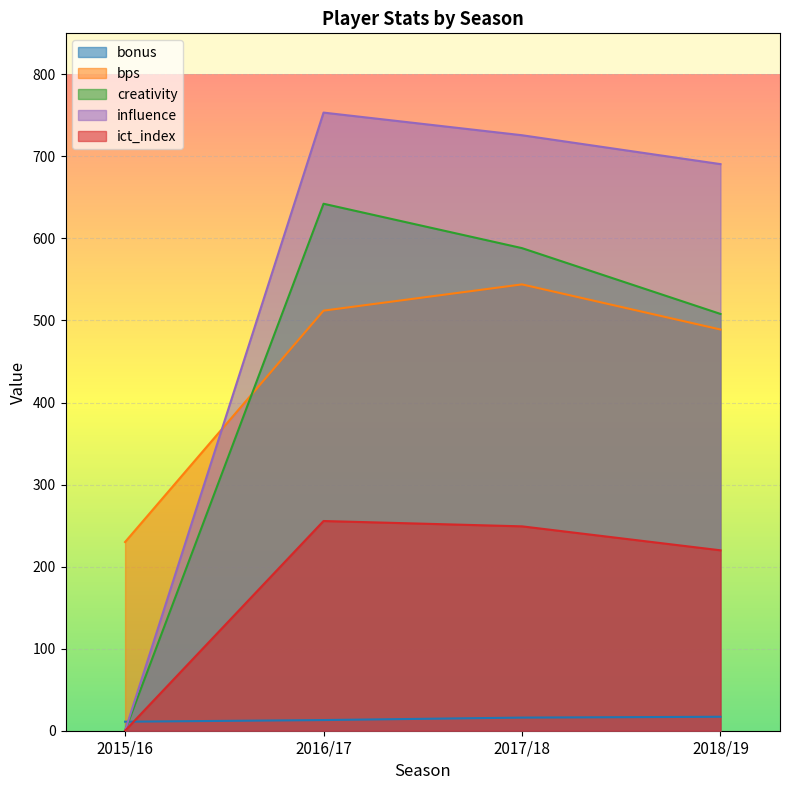

Rank the categories by bonus value from lowest to highest.

2015/16, 2016/17, 2017/18, 2018/19